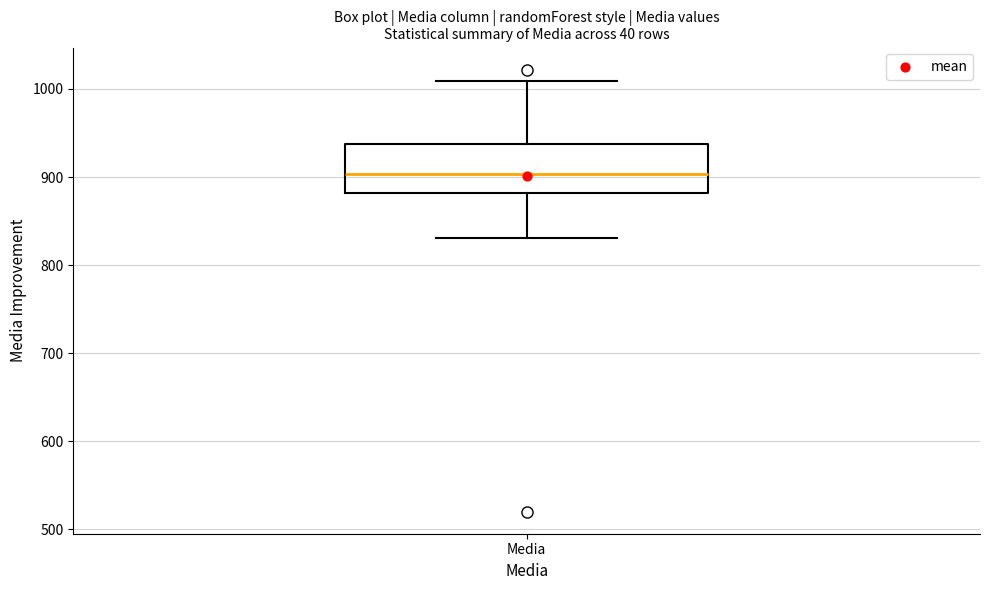

Read this box plot against the y-axis: the position of the median line, the range covered by the box, and the ends of both whiskers. The values are not printed on the chart, so give them approximately, as read against the axis.

median 900, box 880 to 940, whiskers 830 to 1010